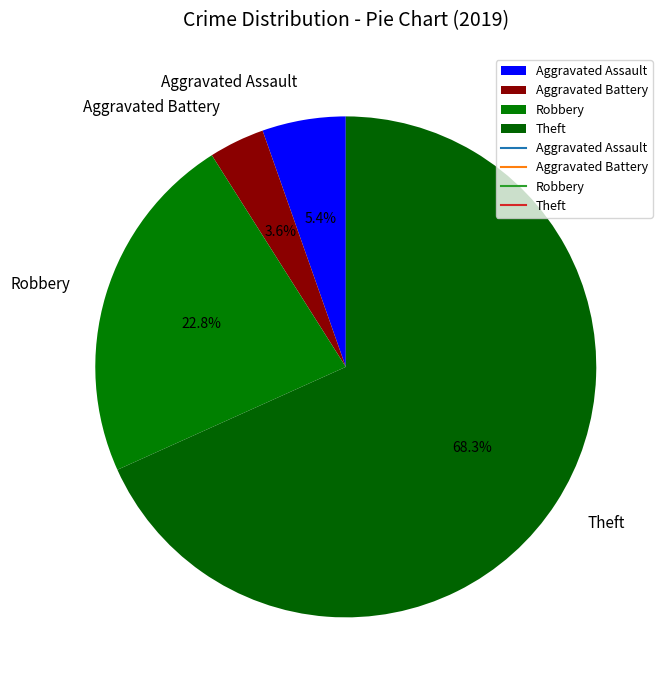

Count the number of slices in the pie.

4